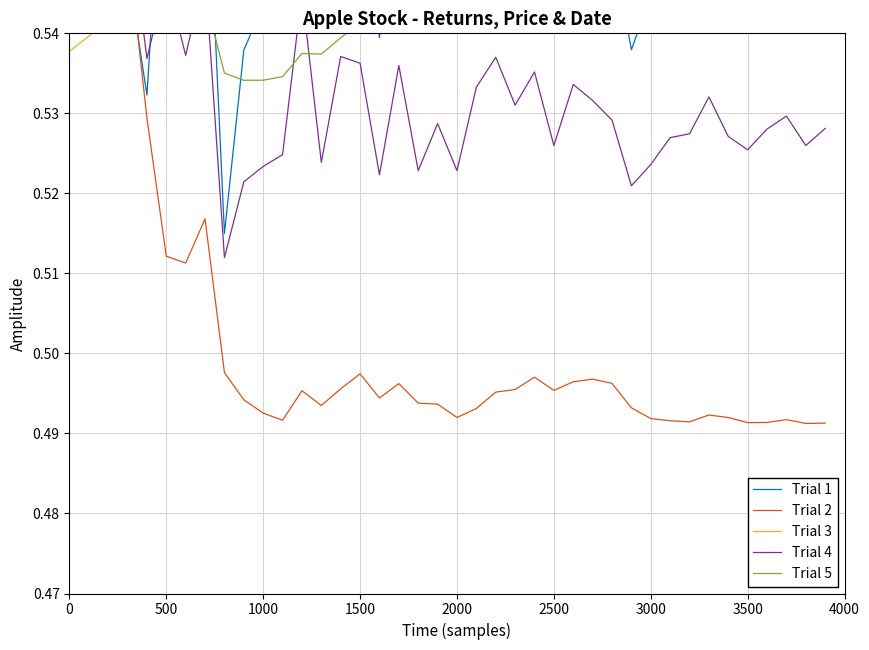

True or false: Trial 2 and Trial 4 cross at least once.

False